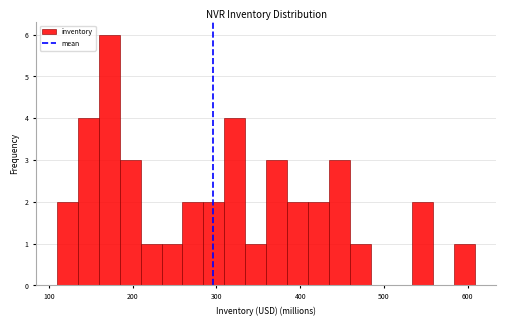

Read against the x-axis, roughly where is the centre of the tallest bar?

170